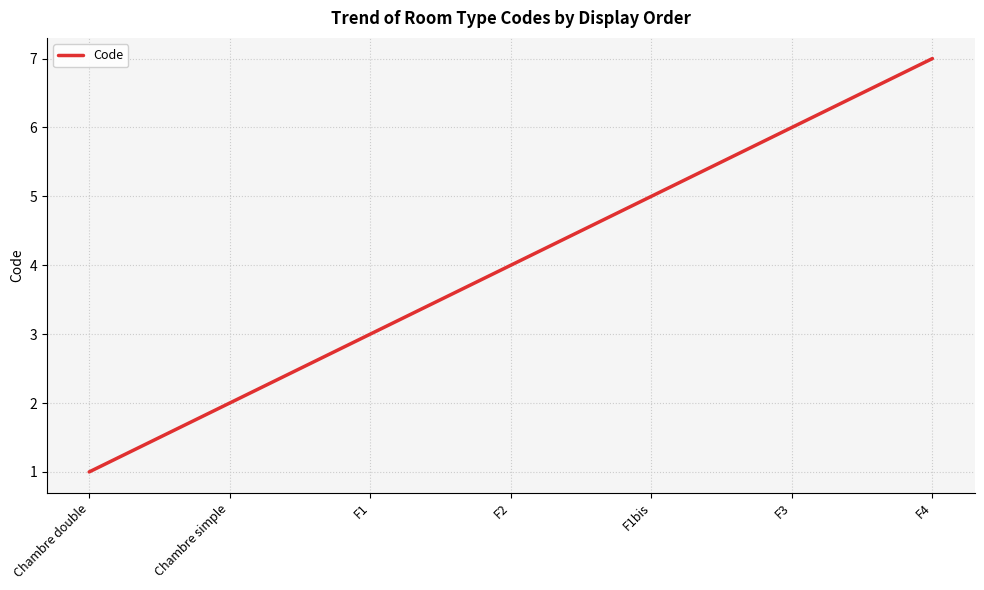

Which has a higher value, Chambre simple or F2?

F2